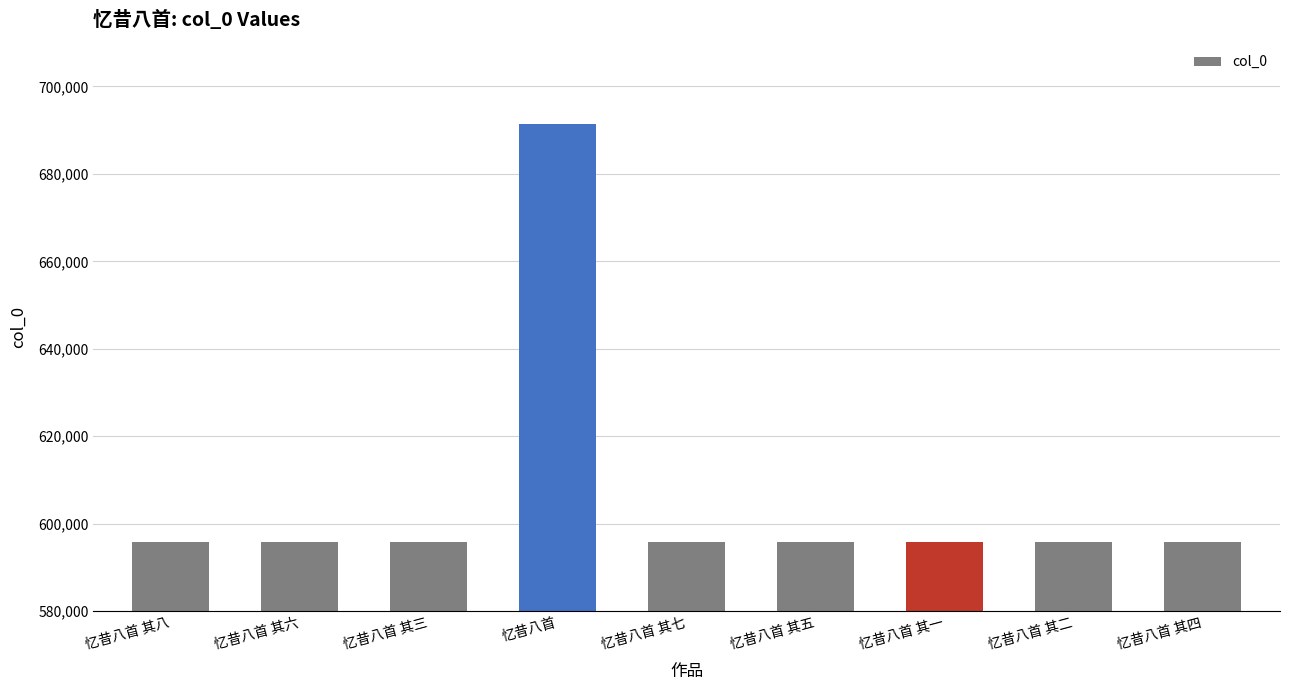

Approximately how many times larger is the value at 忆昔八首 compared to 忆昔八首 其四?

1.2